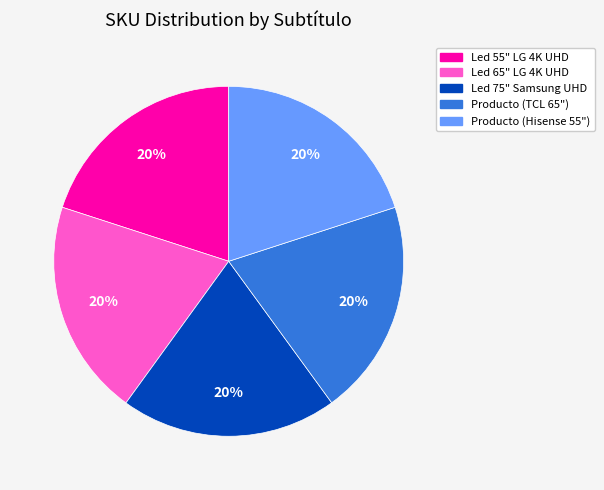

How many slices are in this pie chart?

5